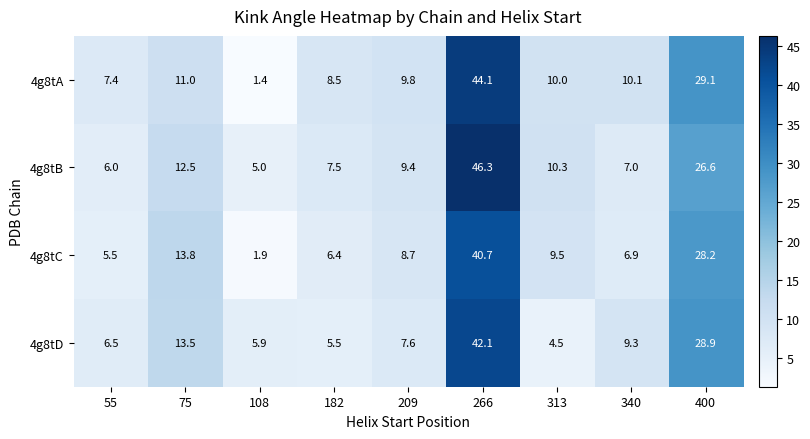

Which category has the lowest value in the 4g8tD series?

313